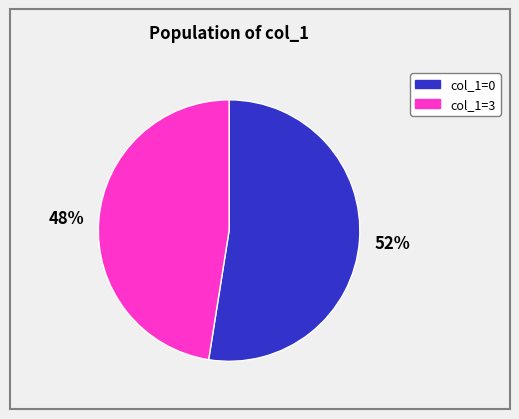

Which category has the smallest portion of the pie?

col_1=3